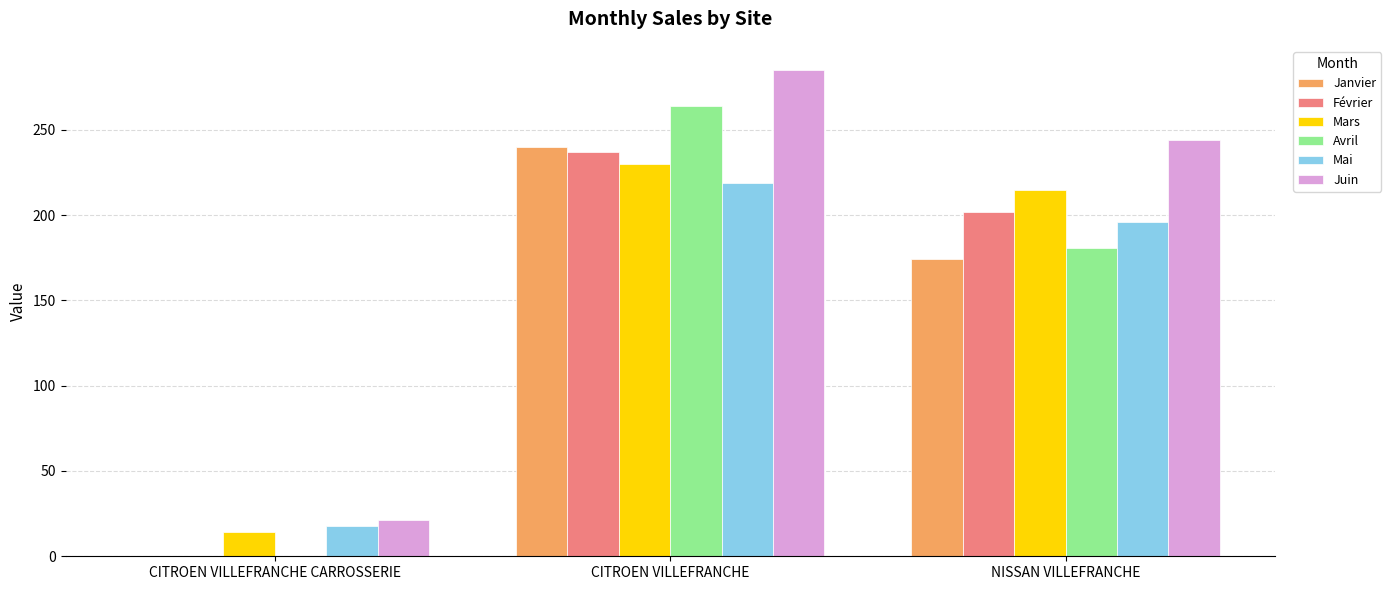

At which category does the chart reach its peak across all series?

CITROEN VILLEFRANCHE